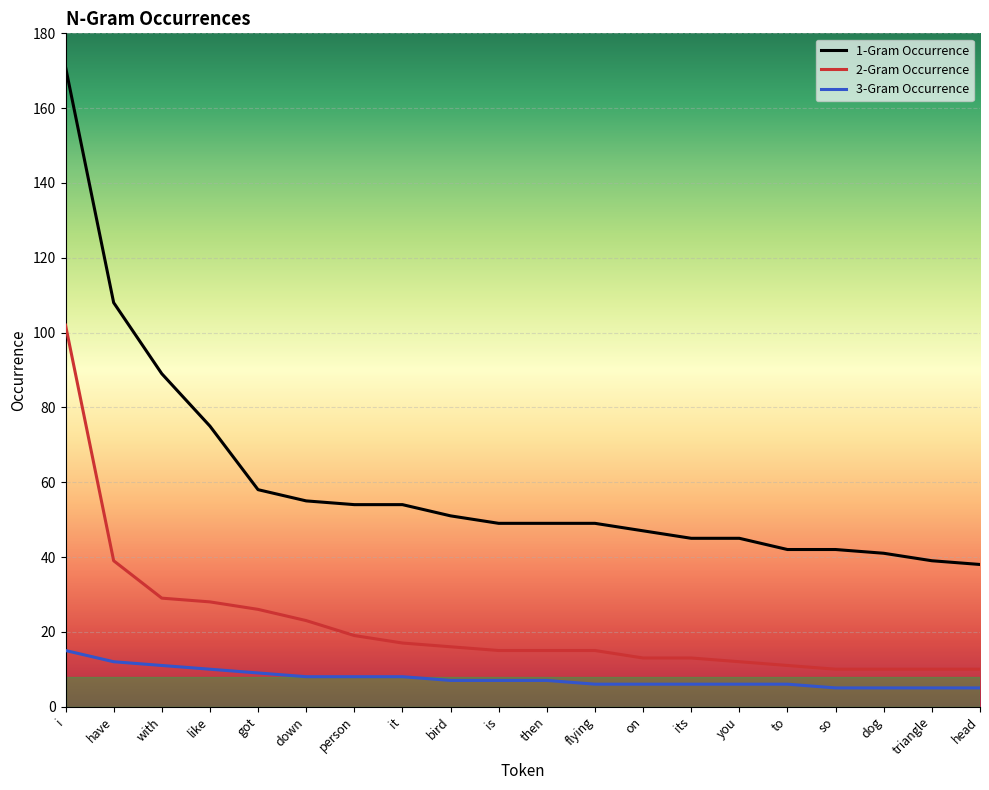

What is the average value of the 2-Gram Occurrence series?

22